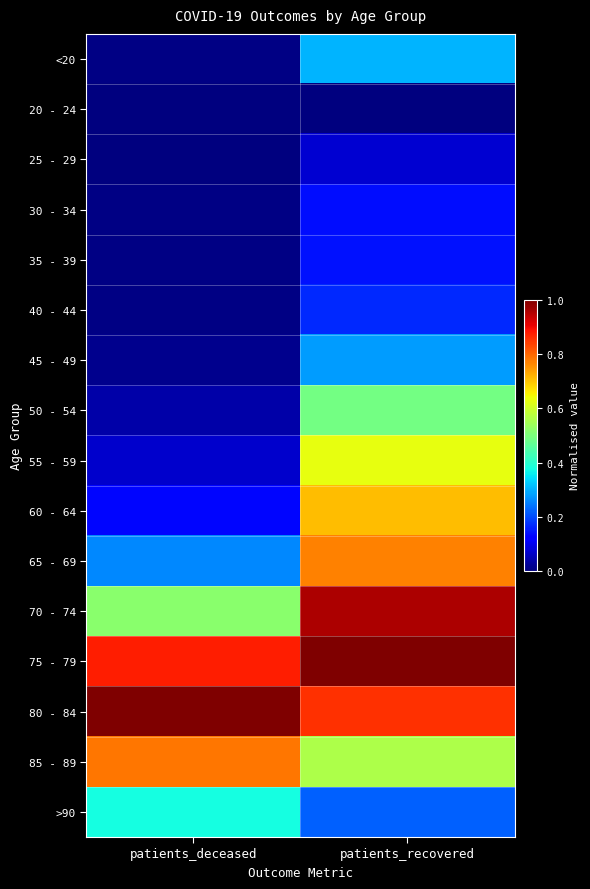

What is the difference between the highest and lowest values at patients_recovered?

1.0